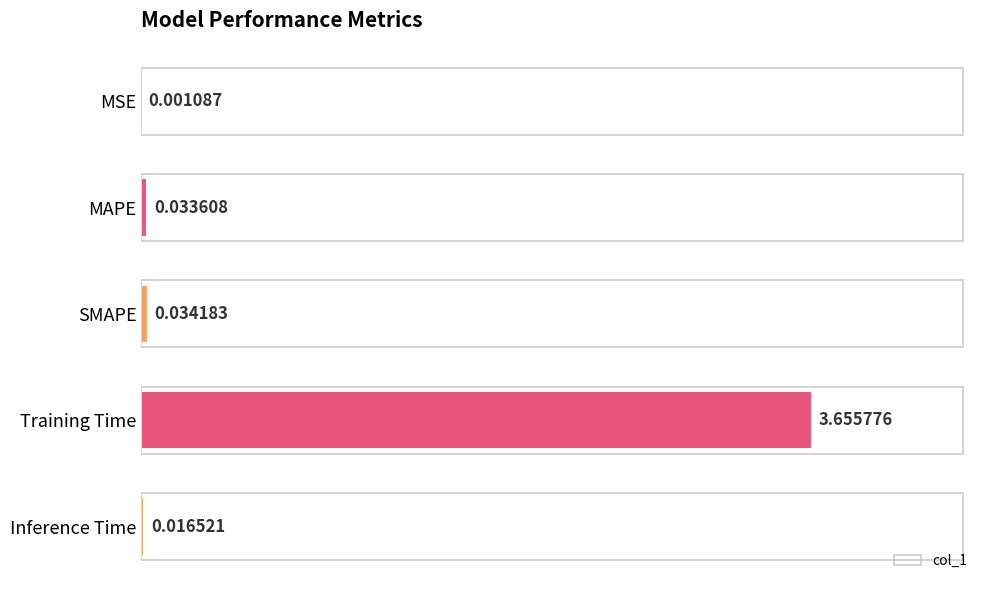

What is the average value?

0.7